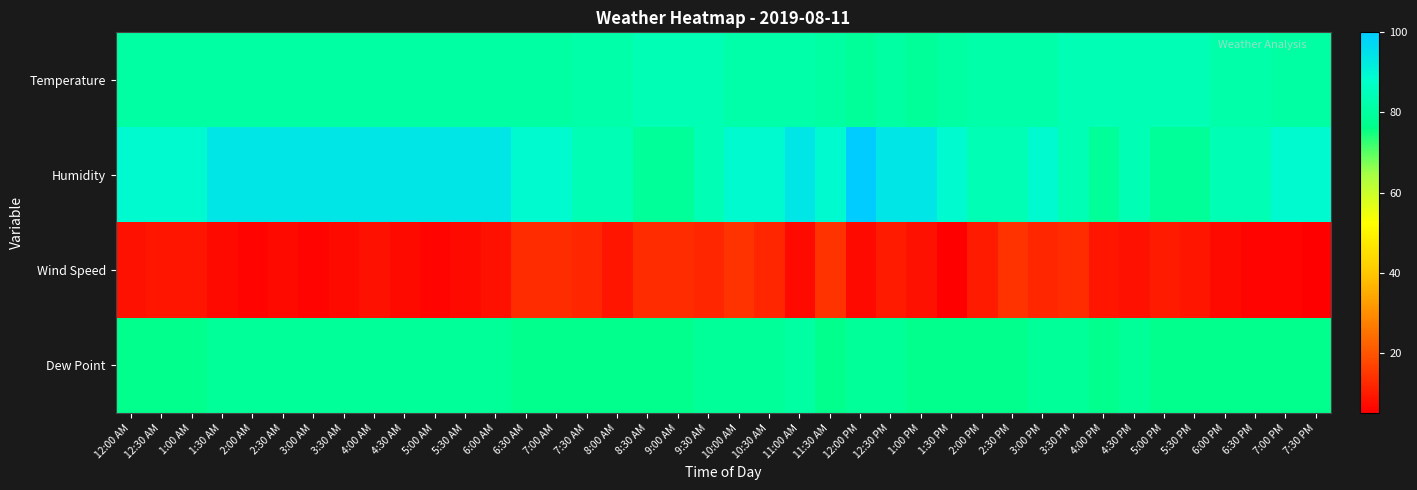

Reading right to left, transcribe all the data shown in this chart.

Temperature: 7:30 PM=81	7:00 PM=81	6:30 PM=82	6:00 PM=82	5:30 PM=84	5:00 PM=84	4:30 PM=84	4:00 PM=84	3:30 PM=84	3:00 PM=82	2:30 PM=82	2:00 PM=82	1:30 PM=81	1:00 PM=79	12:30 PM=81	12:00 PM=79	11:30 AM=81	11:00 AM=82	10:30 AM=82	10:00 AM=82	9:30 AM=84	9:00 AM=84	8:30 AM=84	8:00 AM=82	7:30 AM=82	7:00 AM=81	6:30 AM=81	6:00 AM=81	5:30 AM=81	5:00 AM=81	4:30 AM=81	4:00 AM=81	3:30 AM=81	3:00 AM=81	2:30 AM=81	2:00 AM=81	1:30 AM=81	1:00 AM=81	12:30 AM=81	12:00 AM=81
Humidity: 7:30 PM=89	7:00 PM=89	6:30 PM=84	6:00 PM=84	5:30 PM=79	5:00 PM=79	4:30 PM=84	4:00 PM=79	3:30 PM=84	3:00 PM=89	2:30 PM=84	2:00 PM=84	1:30 PM=89	1:00 PM=94	12:30 PM=94	12:00 PM=100	11:30 AM=89	11:00 AM=94	10:30 AM=89	10:00 AM=89	9:30 AM=84	9:00 AM=79	8:30 AM=79	8:00 AM=84	7:30 AM=84	7:00 AM=89	6:30 AM=89	6:00 AM=94	5:30 AM=94	5:00 AM=94	4:30 AM=94	4:00 AM=94	3:30 AM=94	3:00 AM=94	2:30 AM=94	2:00 AM=94	1:30 AM=94	1:00 AM=89	12:30 AM=89	12:00 AM=89
Wind Speed: 7:30 PM=5	7:00 PM=6	6:30 PM=6	6:00 PM=7	5:30 PM=9	5:00 PM=10	4:30 PM=8	4:00 PM=9	3:30 PM=13	3:00 PM=12	2:30 PM=14	2:00 PM=10	1:30 PM=5	1:00 PM=8	12:30 PM=10	12:00 PM=7	11:30 AM=14	11:00 AM=7	10:30 AM=12	10:00 AM=14	9:30 AM=12	9:00 AM=13	8:30 AM=13	8:00 AM=9	7:30 AM=12	7:00 AM=13	6:30 AM=13	6:00 AM=8	5:30 AM=7	5:00 AM=6	4:30 AM=7	4:00 AM=8	3:30 AM=7	3:00 AM=6	2:30 AM=7	2:00 AM=6	1:30 AM=7	1:00 AM=9	12:30 AM=9	12:00 AM=8
Dew Point: 7:30 PM=77	7:00 PM=77	6:30 PM=77	6:00 PM=77	5:30 PM=77	5:00 PM=77	4:30 PM=79	4:00 PM=77	3:30 PM=79	3:00 PM=79	2:30 PM=77	2:00 PM=77	1:30 PM=77	1:00 PM=77	12:30 PM=79	12:00 PM=79	11:30 AM=77	11:00 AM=81	10:30 AM=79	10:00 AM=79	9:30 AM=79	9:00 AM=77	8:30 AM=77	8:00 AM=77	7:30 AM=77	7:00 AM=77	6:30 AM=77	6:00 AM=79	5:30 AM=79	5:00 AM=79	4:30 AM=79	4:00 AM=79	3:30 AM=79	3:00 AM=79	2:30 AM=79	2:00 AM=79	1:30 AM=79	1:00 AM=77	12:30 AM=77	12:00 AM=77